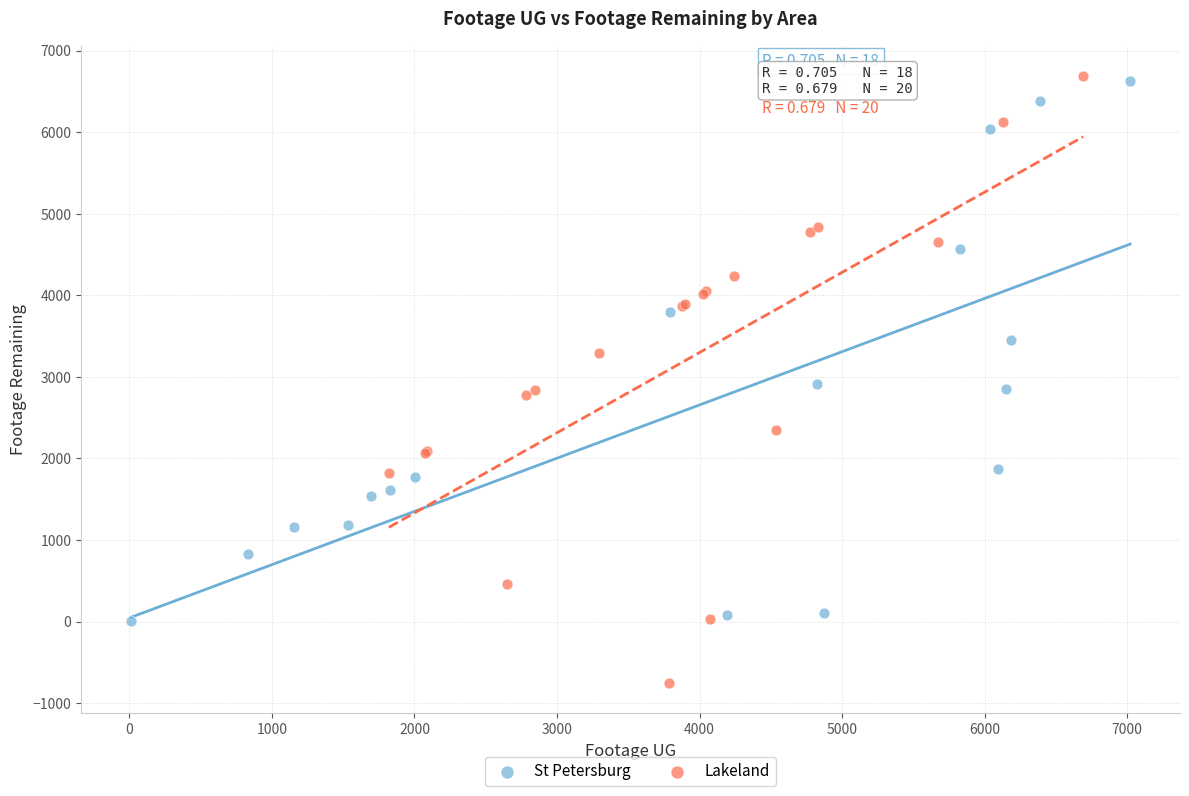

Which series reaches the minimum Y coordinate?

Lakeland